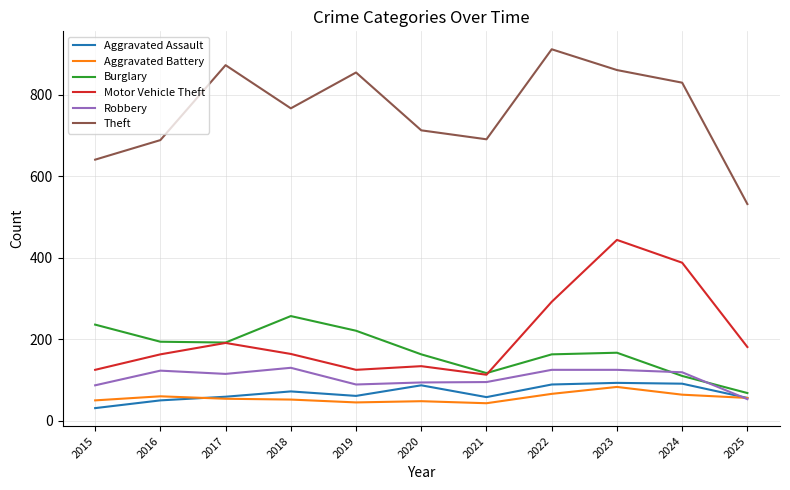

What is the difference between the highest and lowest values at 2023?

778